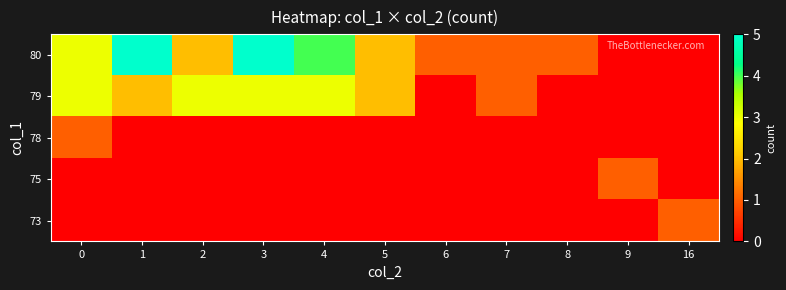

What is the spread (max minus min) of values at 6?

1